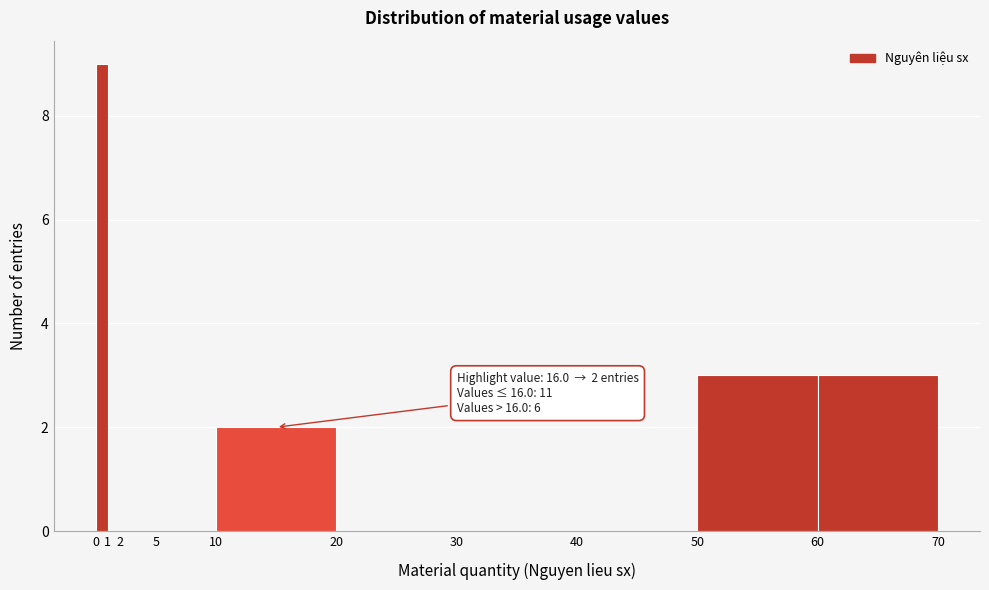

Over which range of the x-axis is the bar tallest?

0 to 1